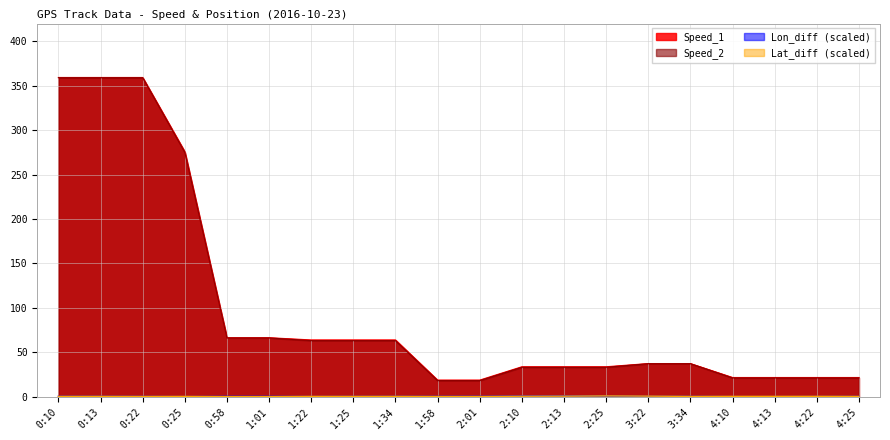

What is the difference between the Lat_diff values at 4:13 and 0:22?

0.1